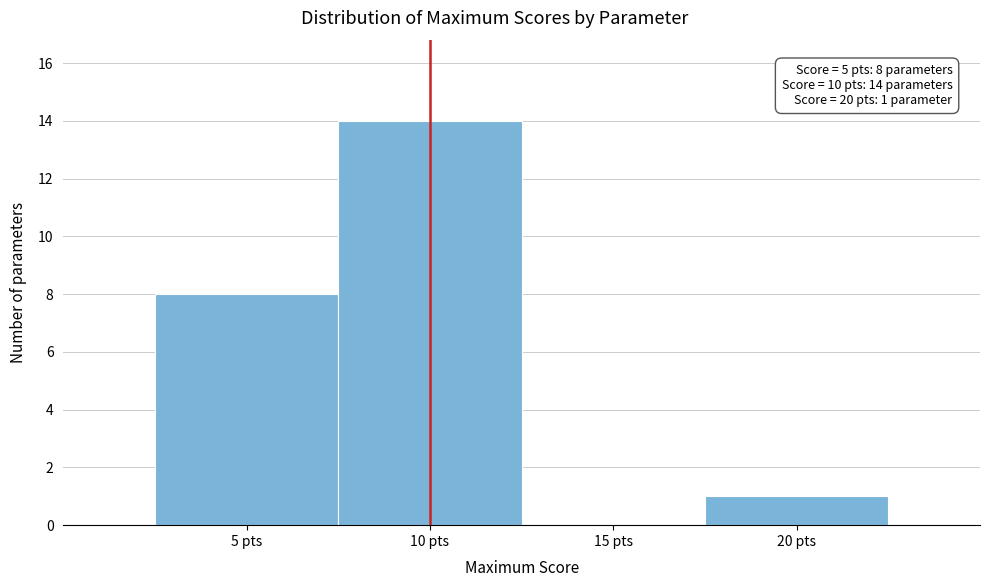

Which range on the x-axis has the tallest bar?

7.5 to 12.5